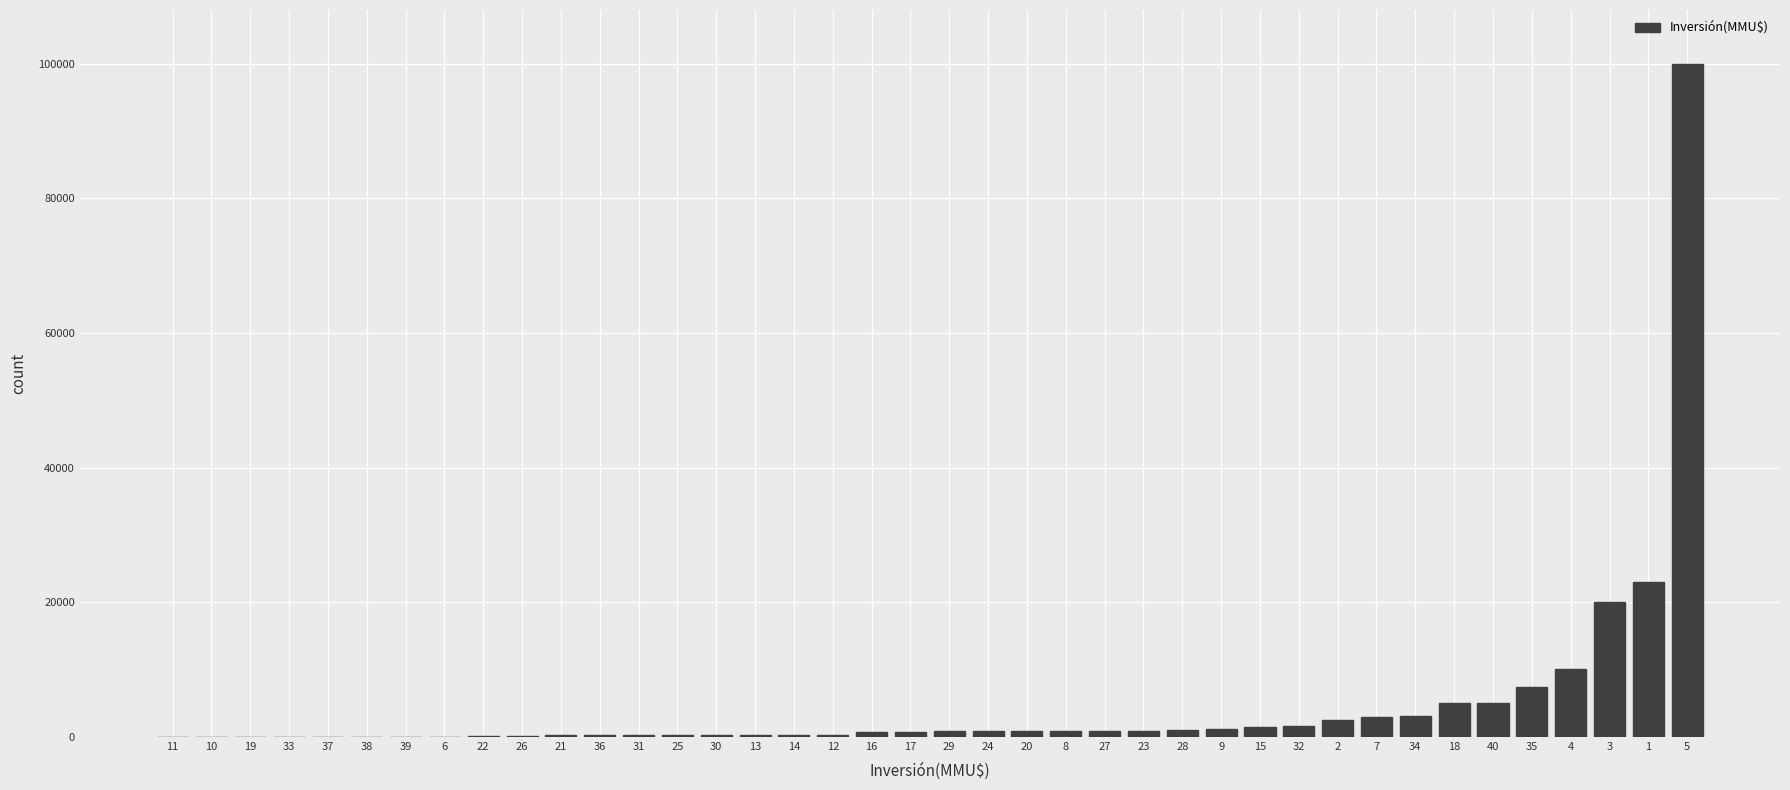

What is the sum of all values?

192586